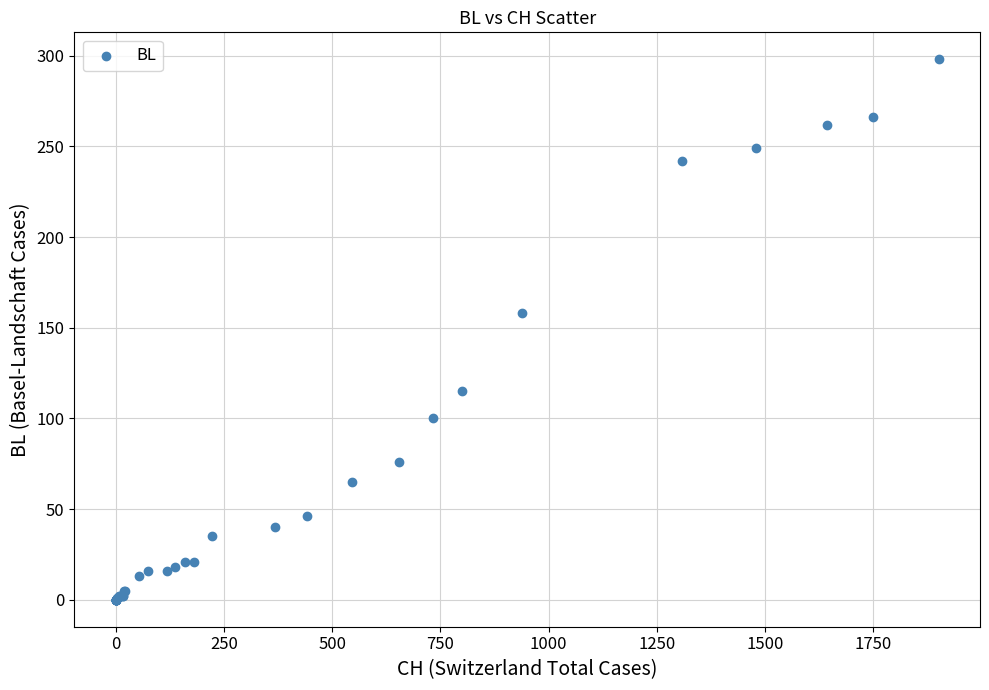

What Y value in the scatter plot is closest to 149?

158